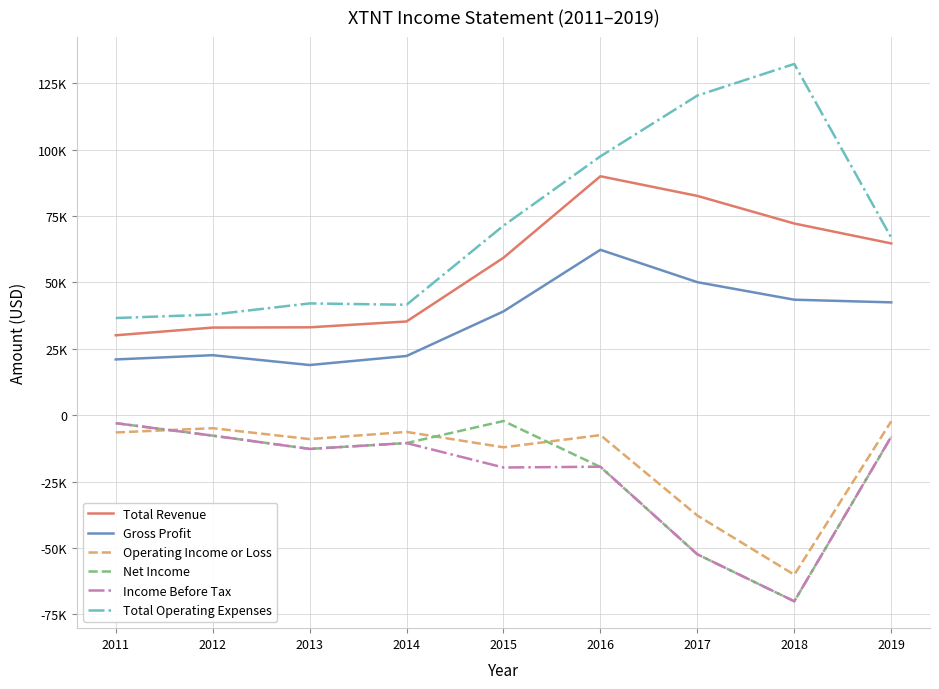

What is the lowest value of the Total Operating Expenses series?

36600